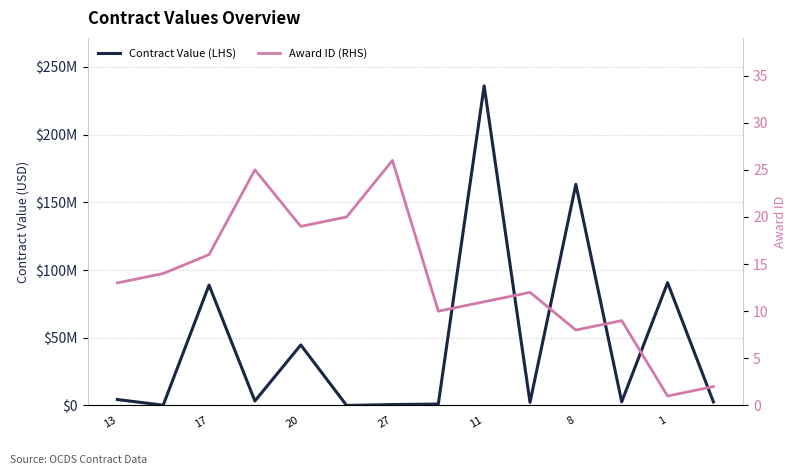

Count the number of data series in this chart.

2